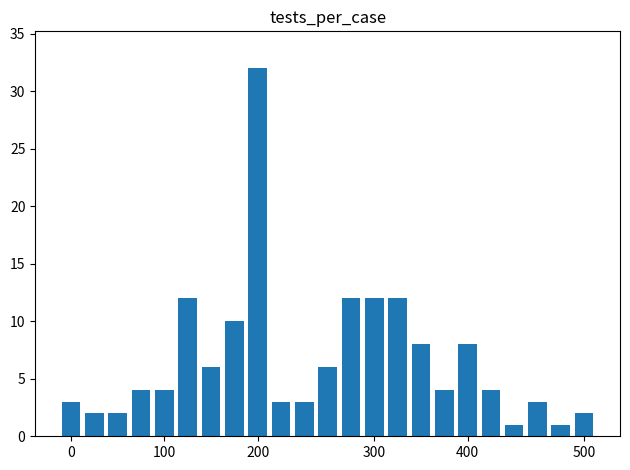

What is the difference between the maximum and minimum values?

31